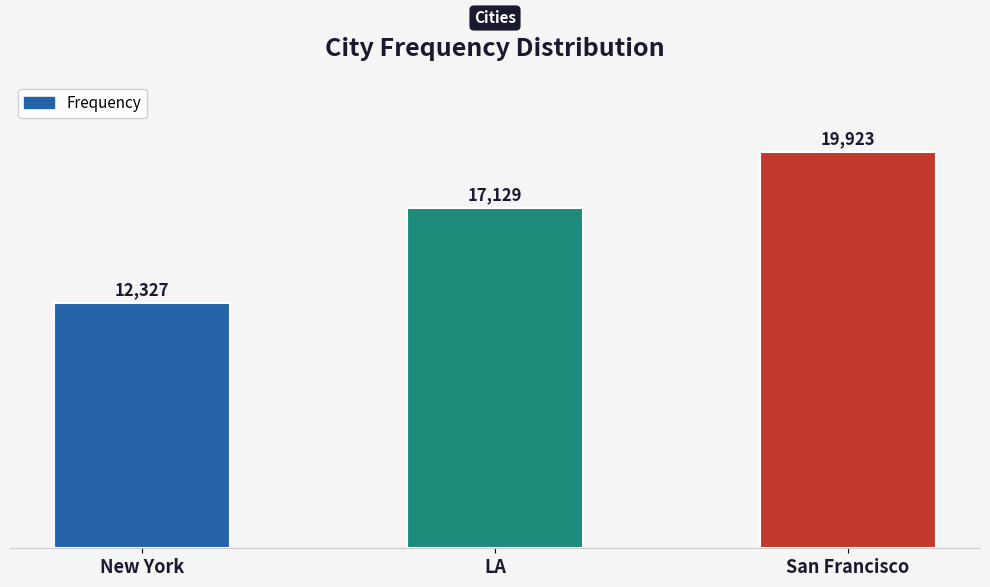

What is the ratio of the value at New York to the value at LA?

0.7